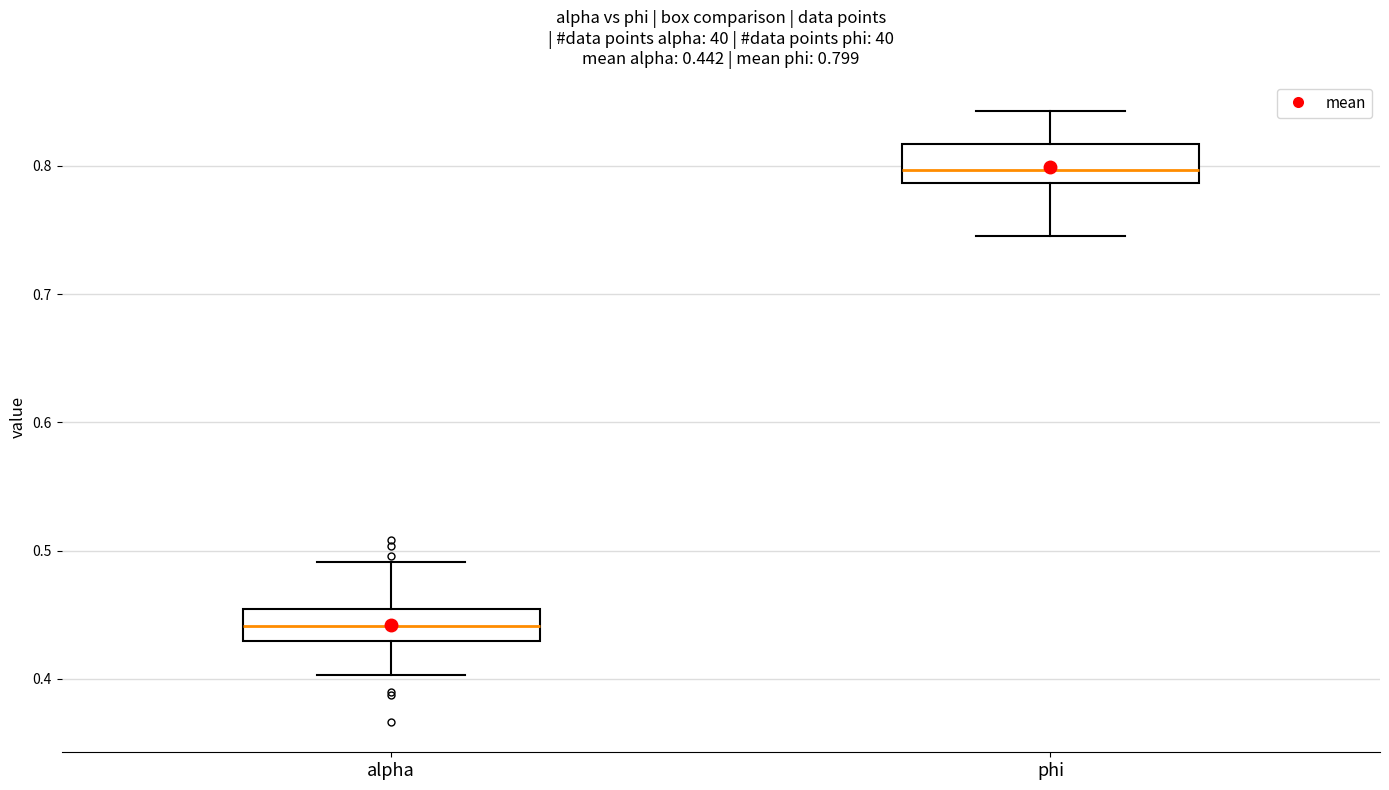

Which box's median line is the lowest?

alpha